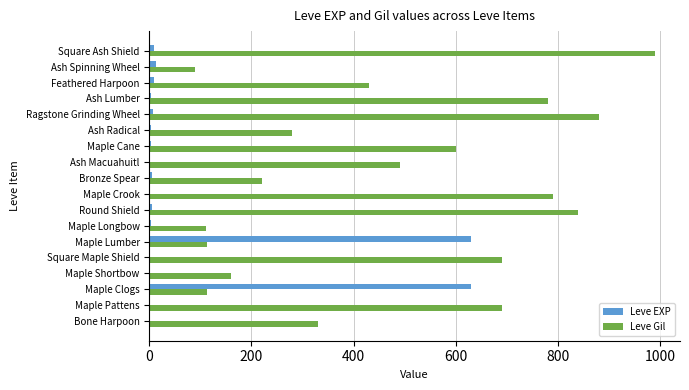

What is the average value of the Leve Gil series?

478